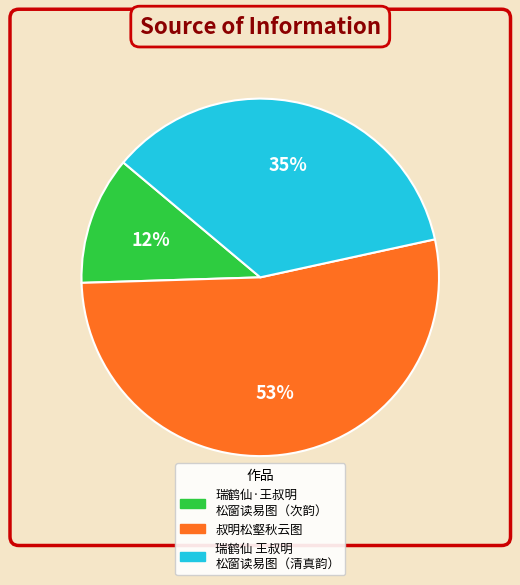

Is there any slice that represents more than half of the pie?

Yes